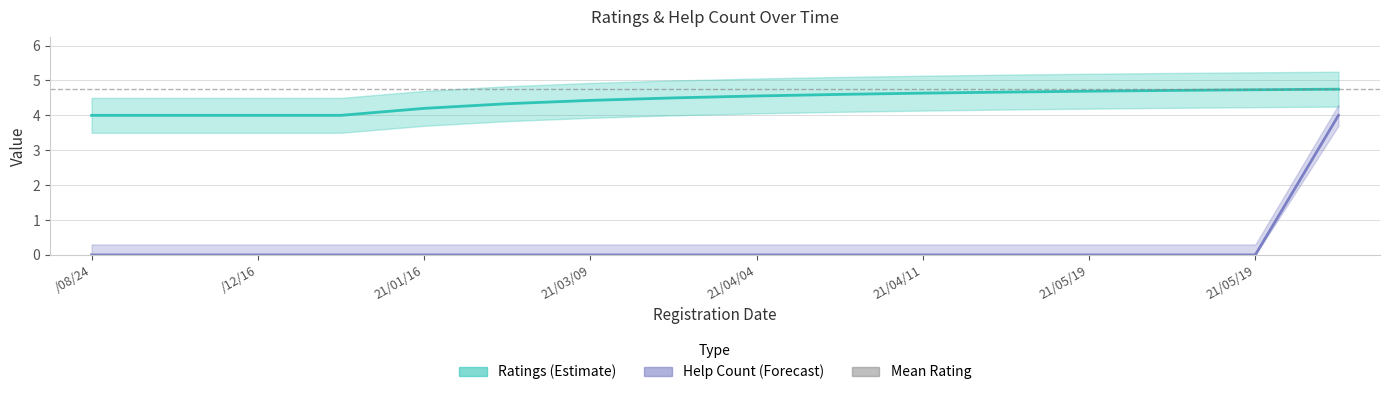

List the labels in order of value, smallest first.

2020.08.24, 2020.11.30, 2020.12.16, 2020.12.18, 2021.01.16, 2021.02.28, 2021.03.09, 2021.03.11, 2021.04.04, 2021.04.06, 2021.04.11, 2021.05.01, 2021.05.19, 2021.05.19, 2021.05.19, 2021.05.20